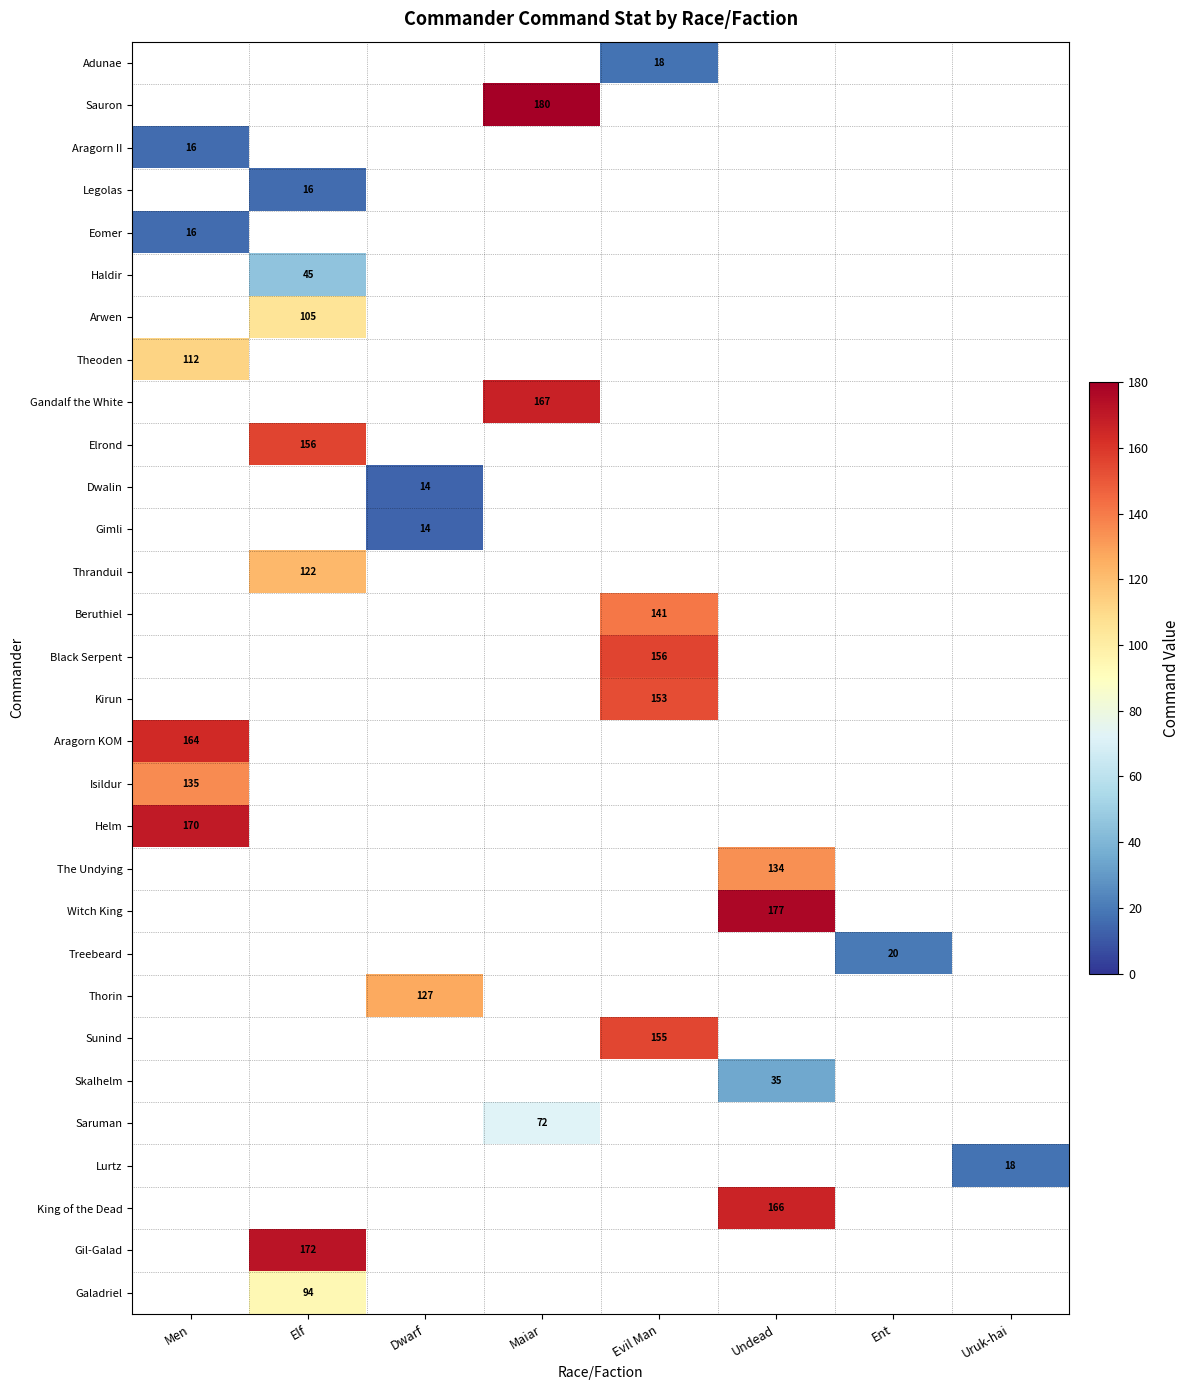

Is it true that Thranduil equals 69 at Elf?

False